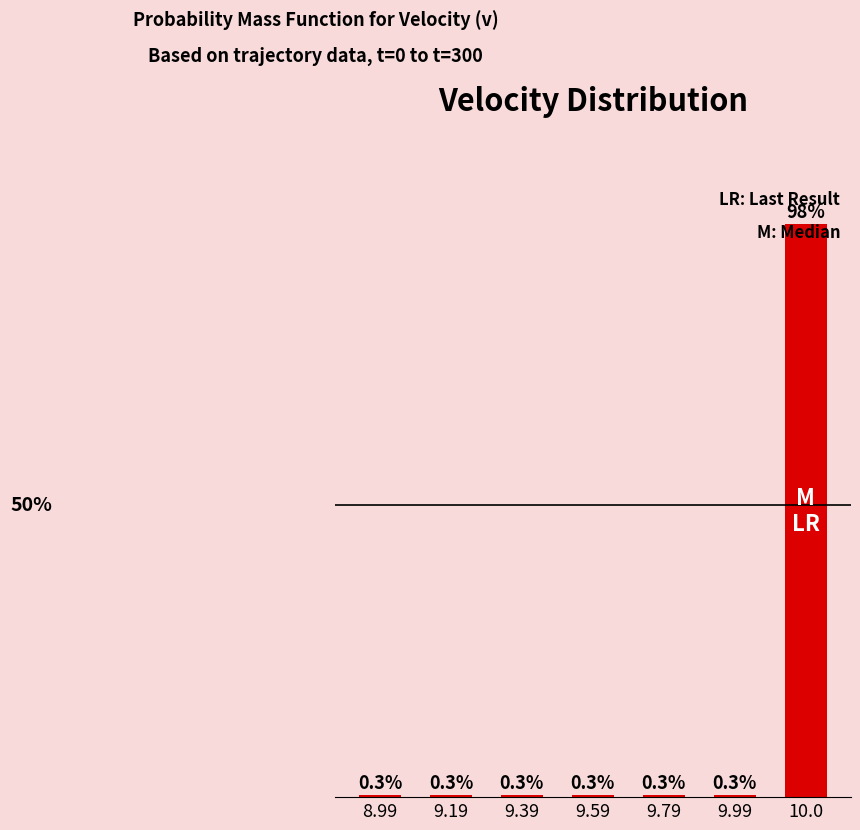

How many bars are there in total?

7